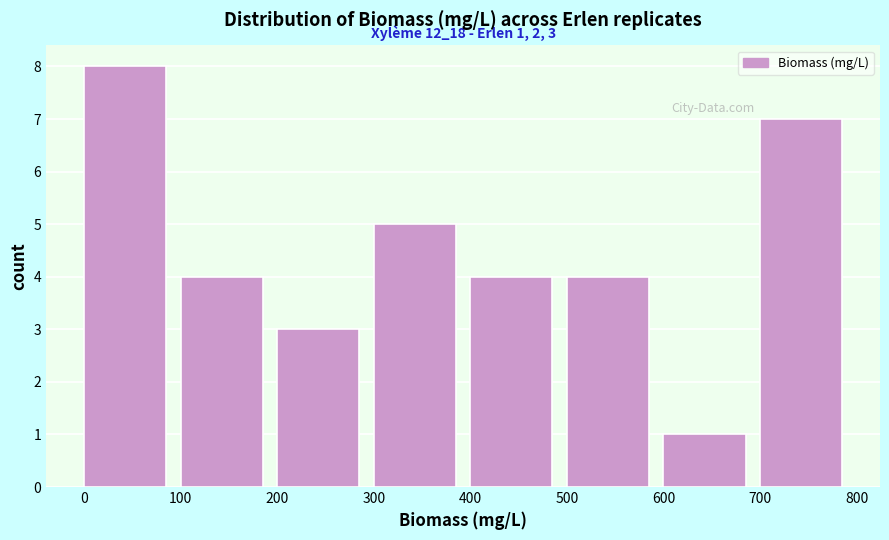

Over which range of the x-axis is the bar tallest?

0 to 100